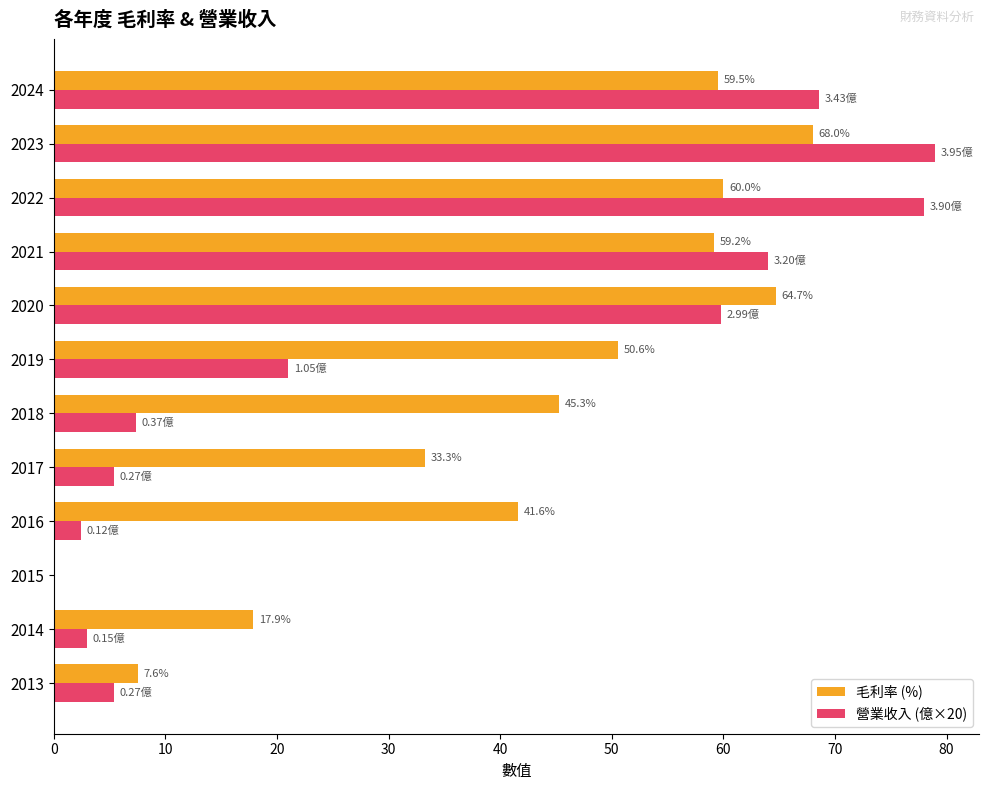

What is the total value across all series at 2024?

128.1